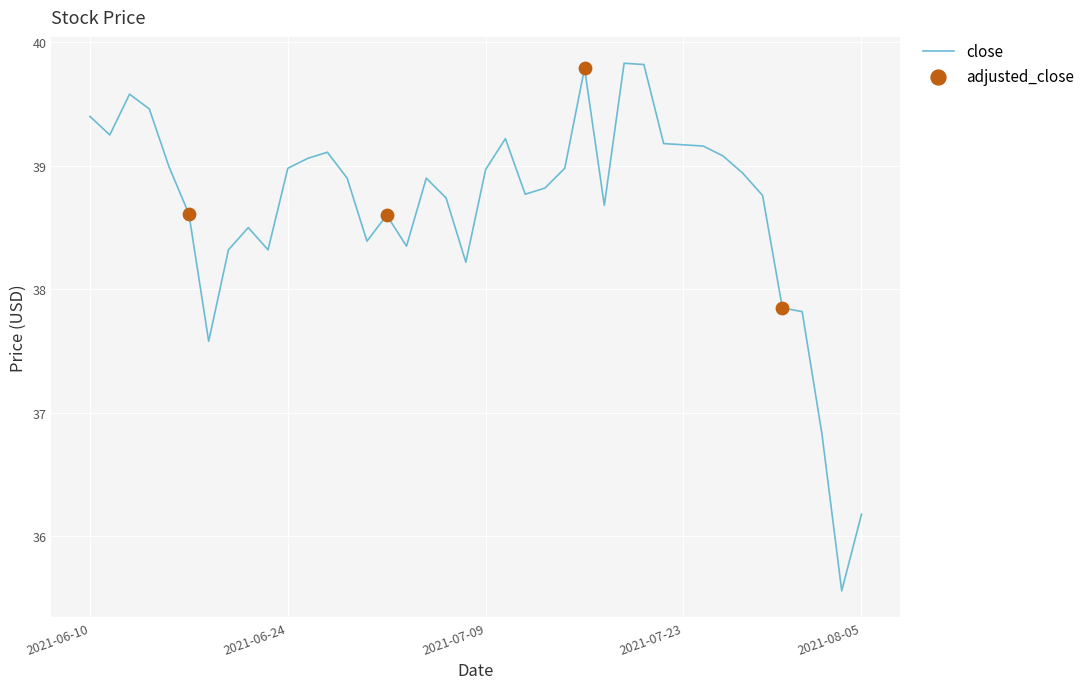

What is the minimum value shown in the chart?

35.6